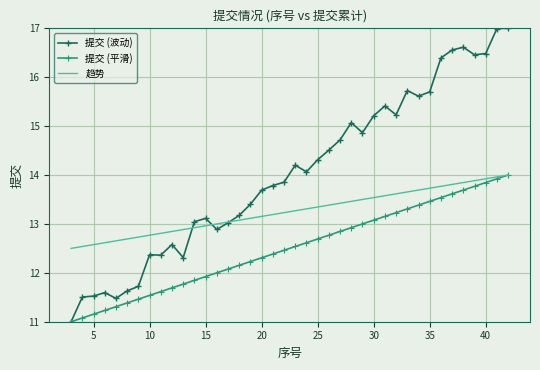

Which series has the widest spread of values?

提交 (波动)